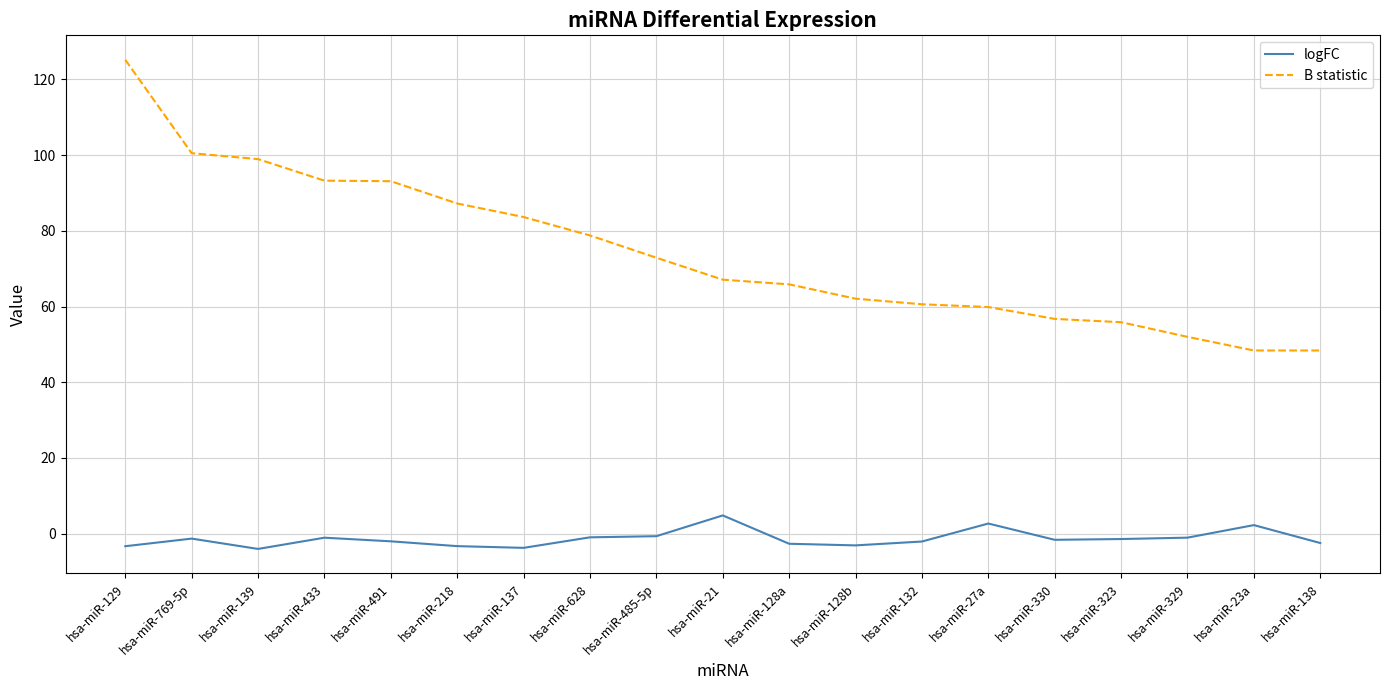

True or false: B statistic has a value of 52.0 at hsa-miR-329.

True